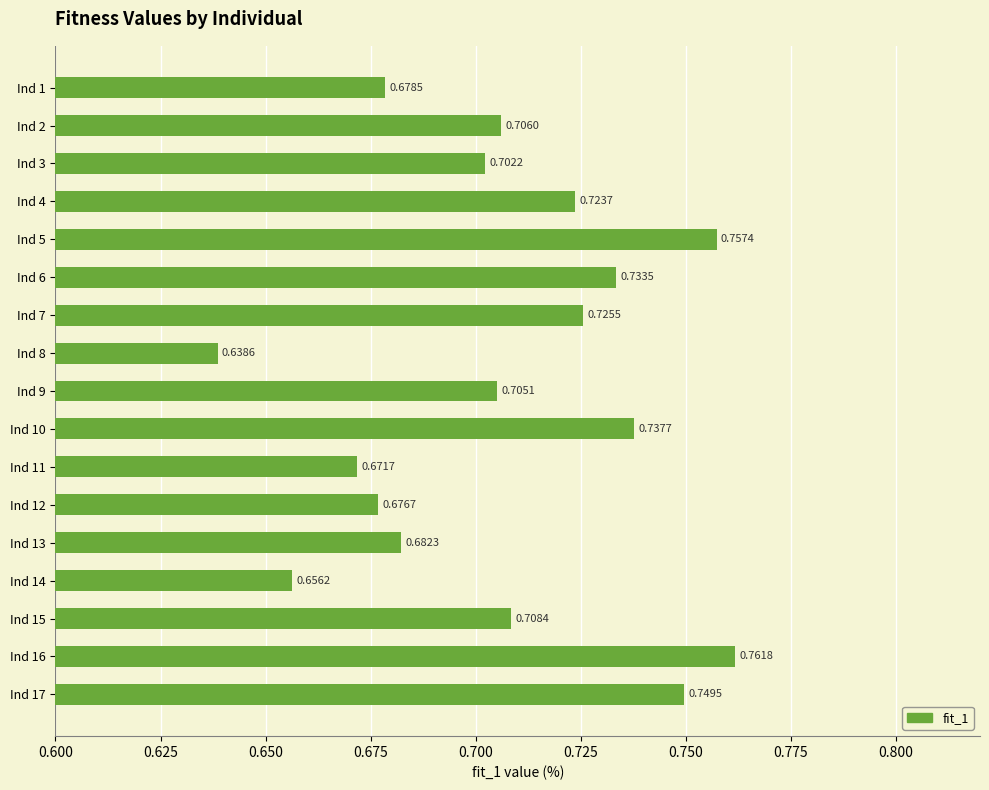

What is the sum of the values at Ind 12 and Ind 11?

1.3